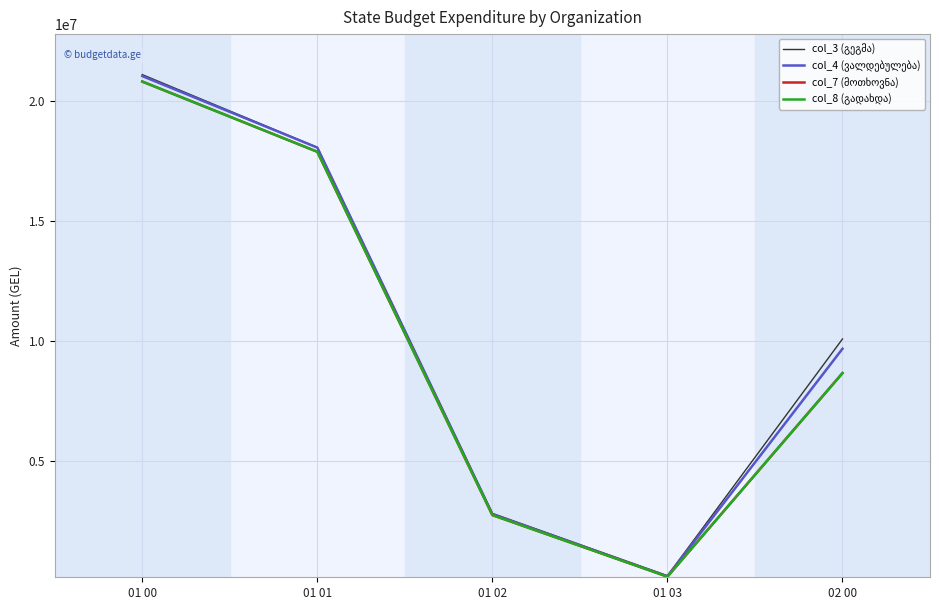

In col_8 (გადახდა), how many points are lower than both neighbors (excluding endpoints)?

1